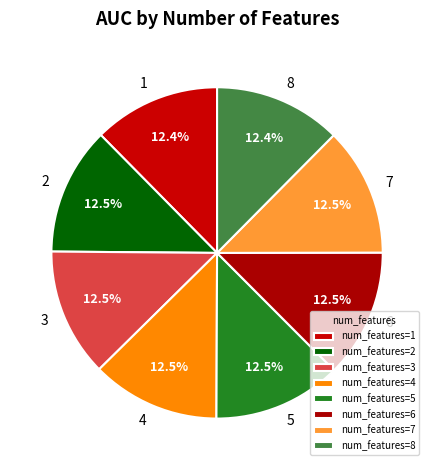

Which slice is the smallest?

1